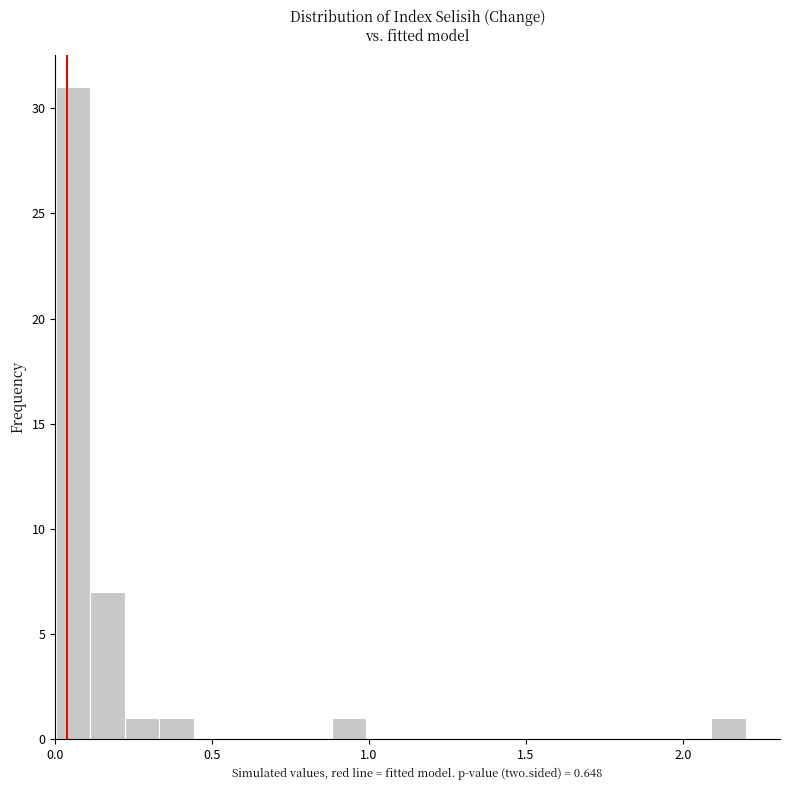

Read against the x-axis, roughly where is the centre of the tallest bar?

0.05